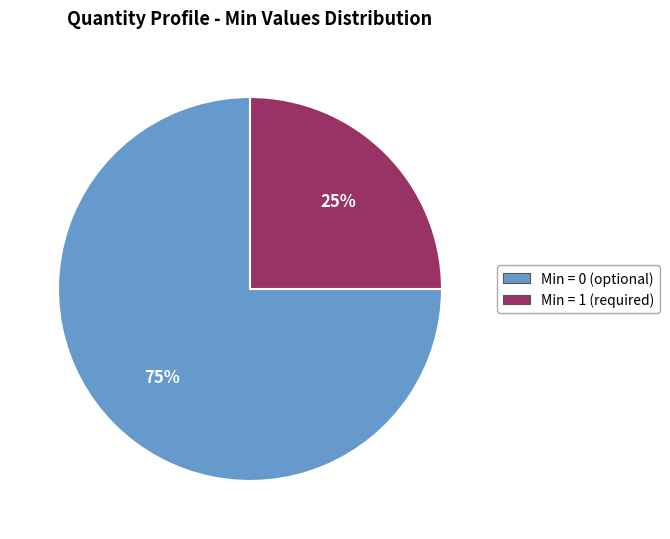

Count the number of slices in the pie.

2